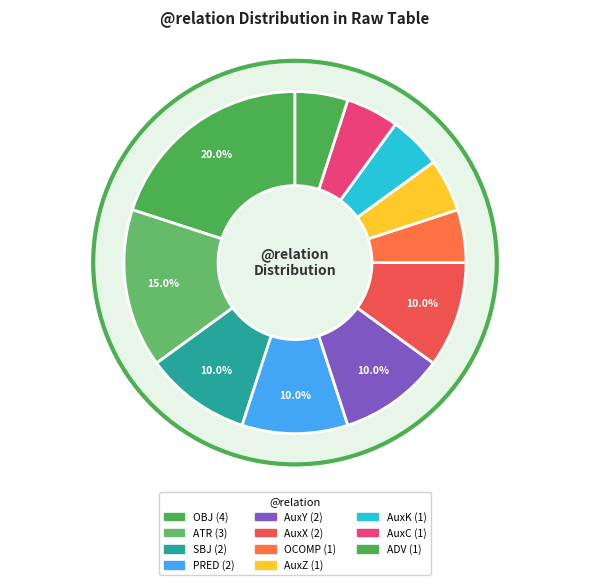

True or false: AuxY accounts for 1% of the total.

False